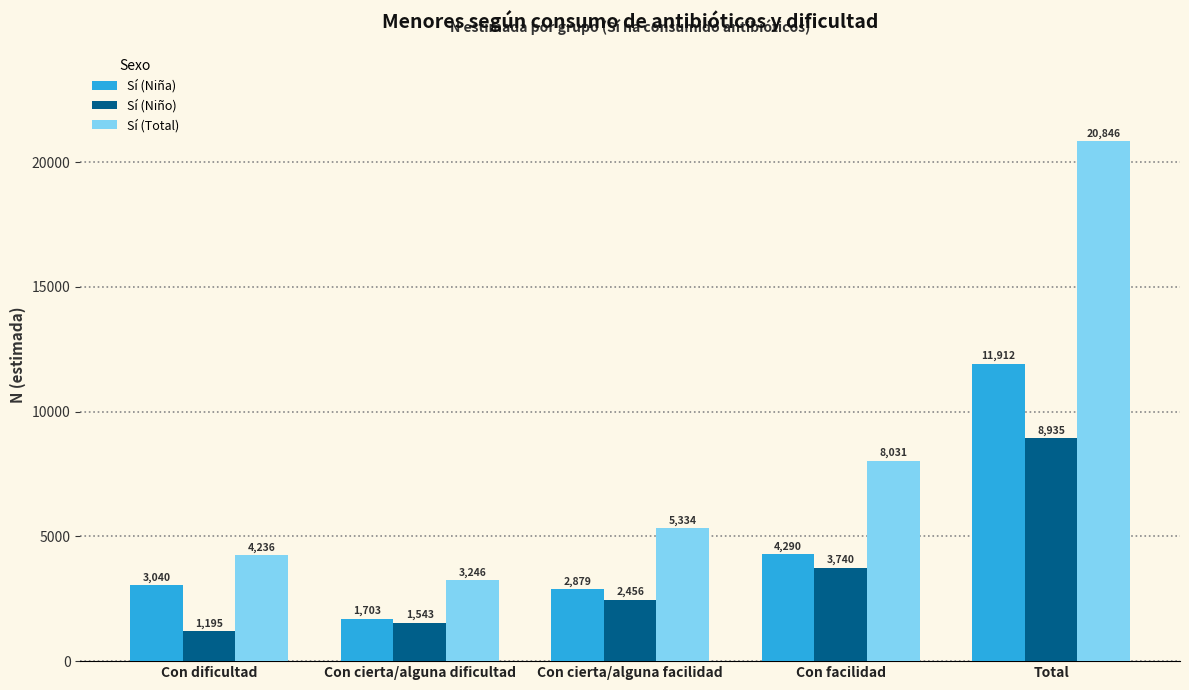

Which series has the largest total across all categories?

Sí (Total)